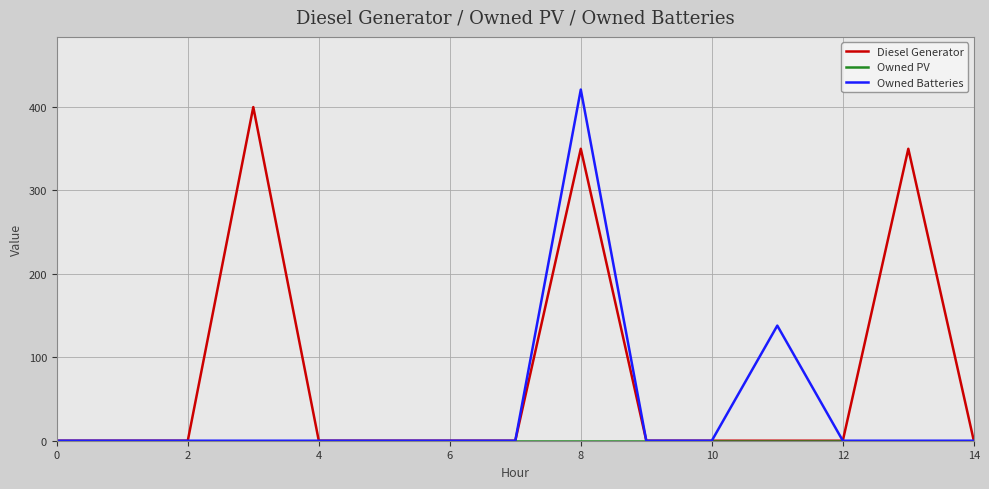

Which series has the largest total across all categories?

Diesel Generator